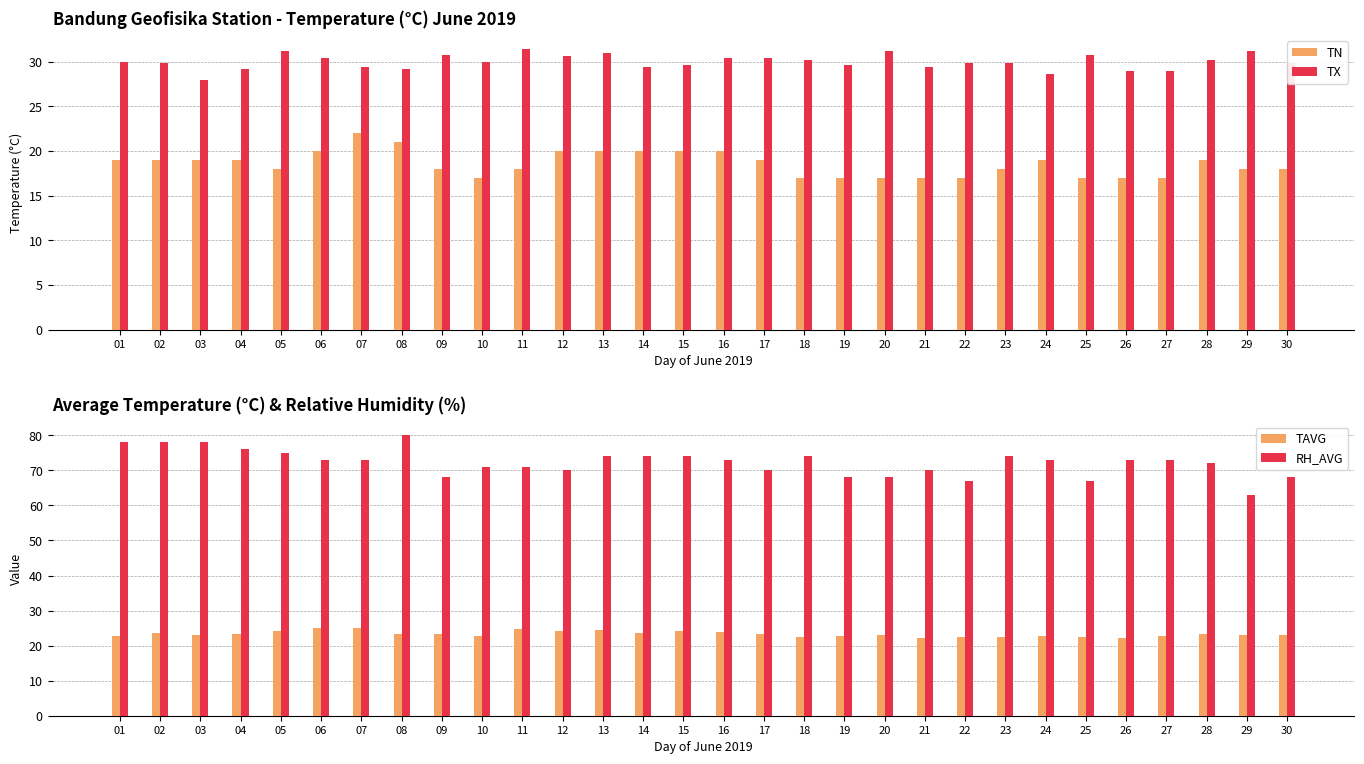

What is the difference between the maximum and minimum values in the TAVG series?

3.0